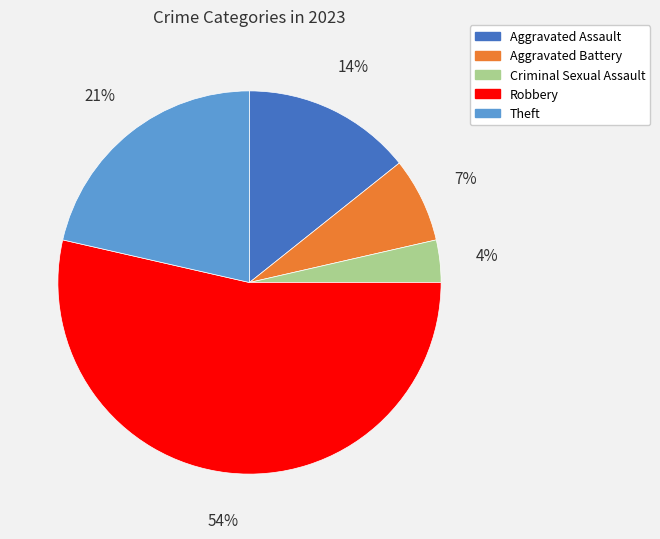

Which slice represents more than half of the pie?

Robbery